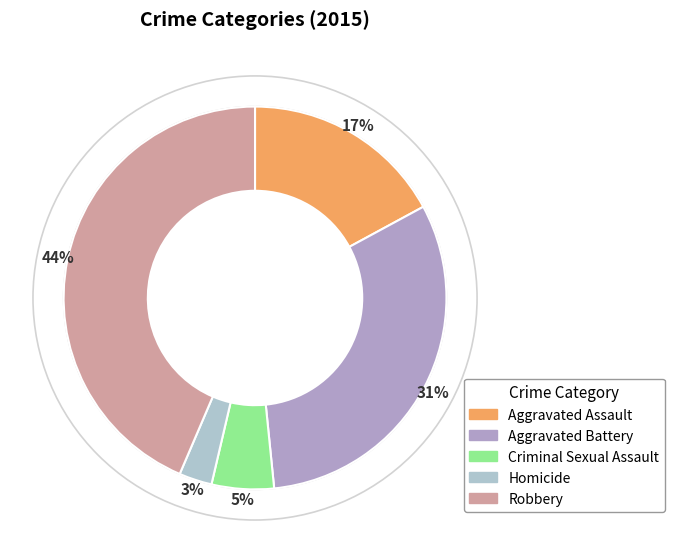

What is the total percentage of Criminal Sexual Assault and Robbery?

48.8%